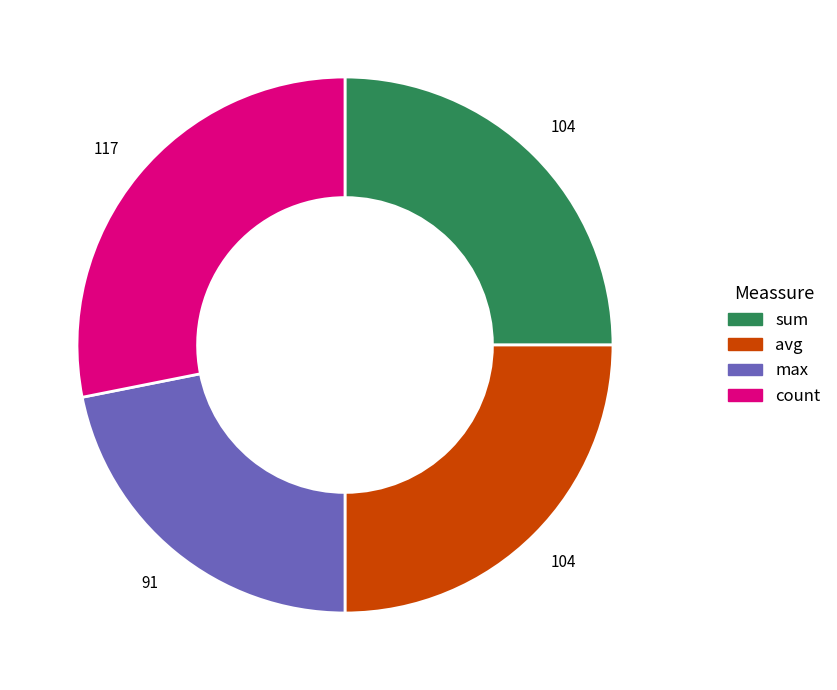

True or false: sum accounts for 25% of the total.

True